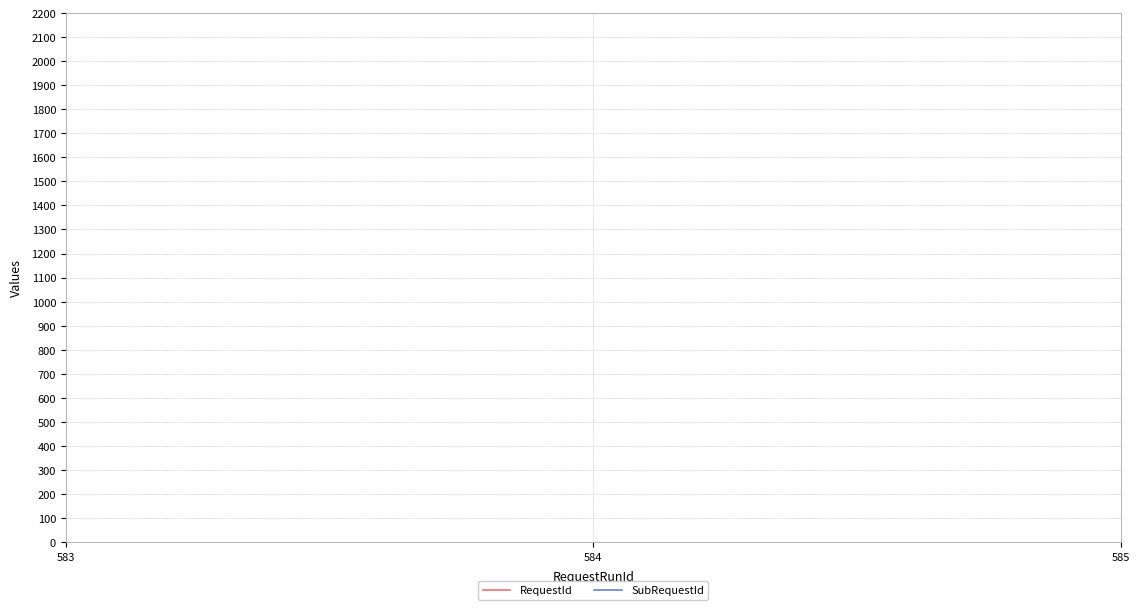

Which series has the largest total across all categories?

SubRequestId